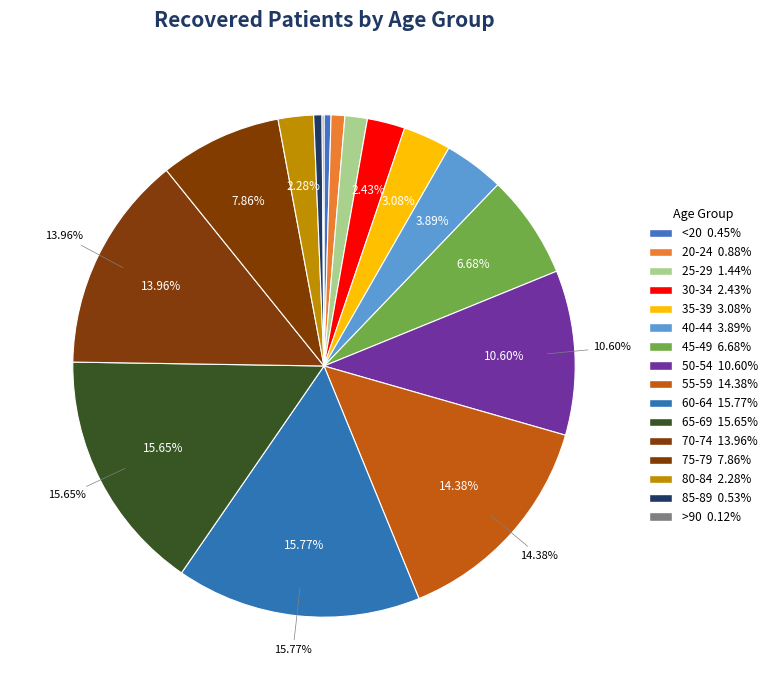

Count the number of slices in the pie.

16